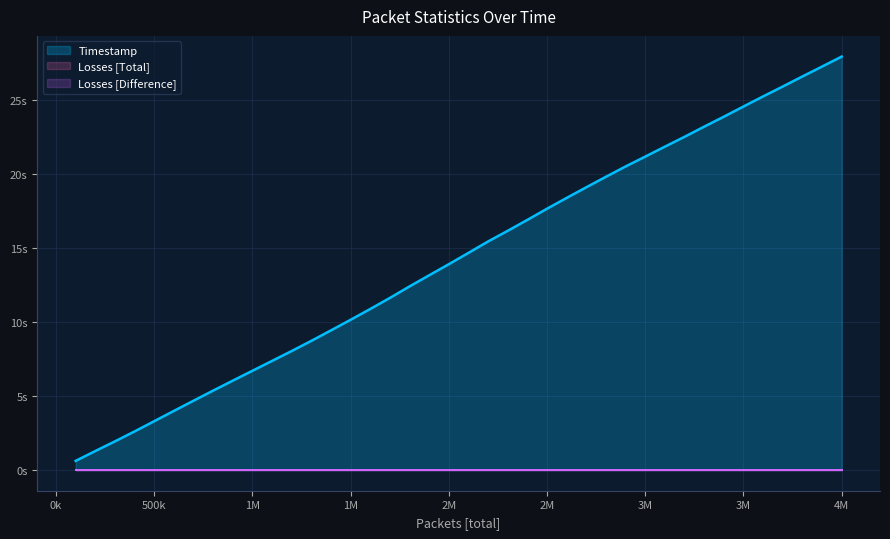

List the labels in order of Timestamp value, smallest first.

0, 1, 2, 3, 4, 5, 6, 7, 8, 9, 10, 11, 12, 13, 14, 15, 16, 17, 18, 19, 20, 21, 22, 23, 24, 25, 26, 27, 28, 29, 30, 31, 32, 33, 34, 35, 36, 37, 38, 39